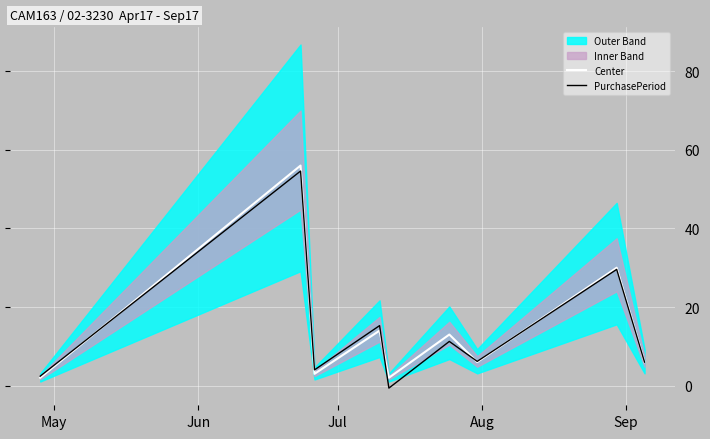

How many values in the Center series are below 6?

3